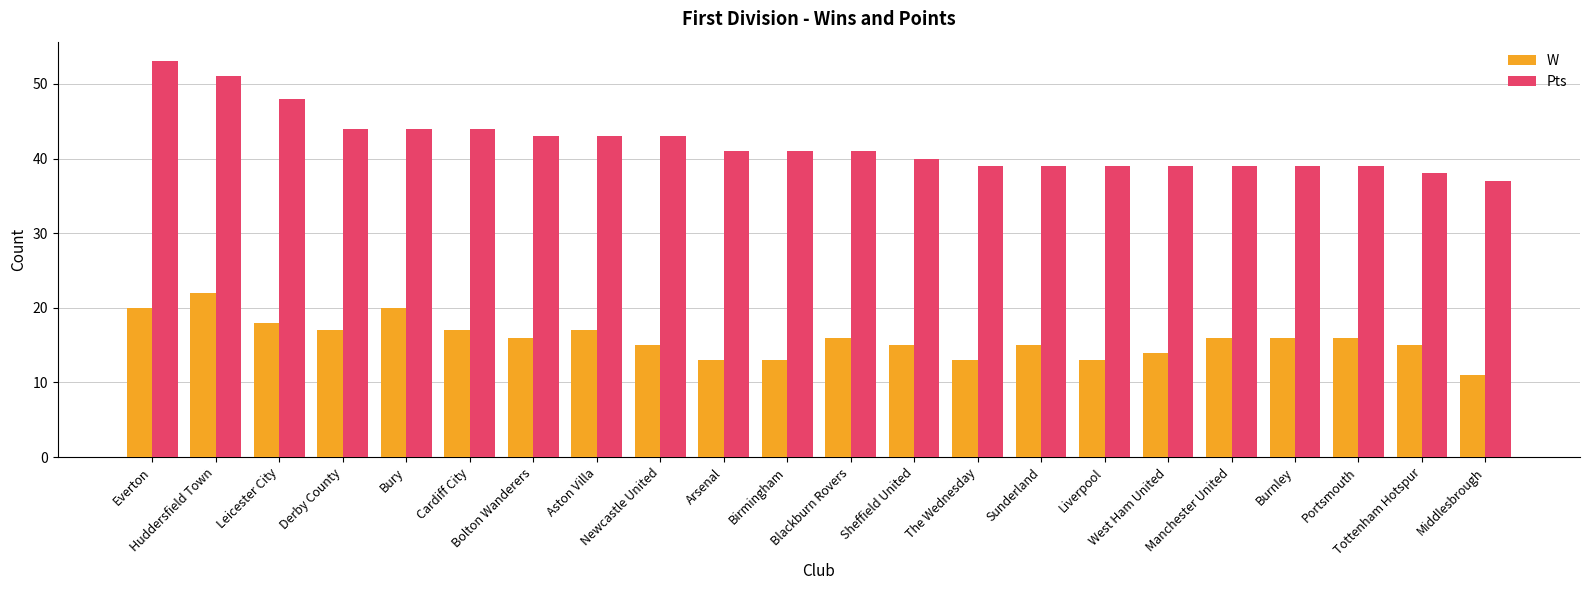

Rank the series at Aston Villa from highest to lowest value.

Pts, W